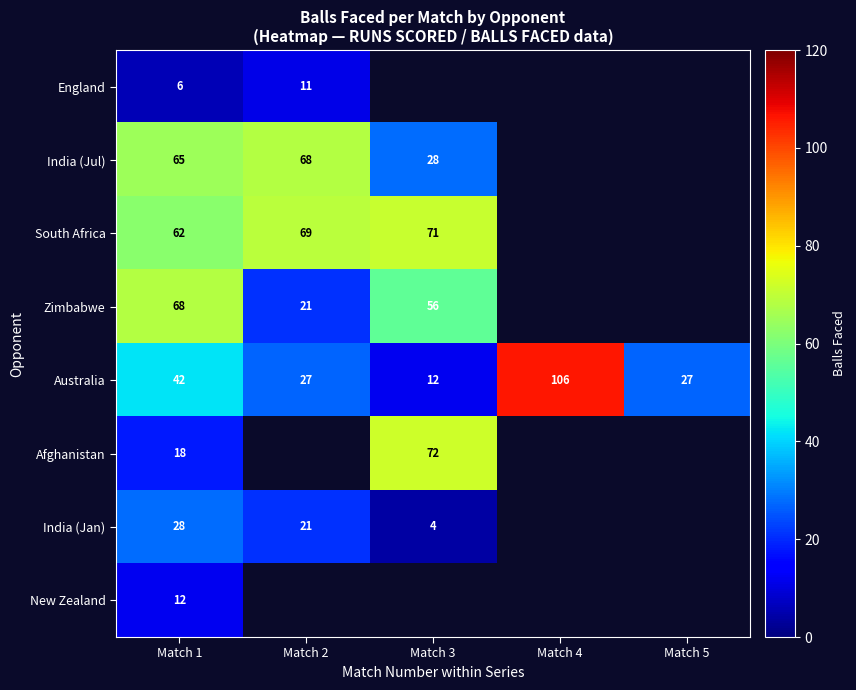

What is the sum of the Australia values at Match 4 and Match 1?

148